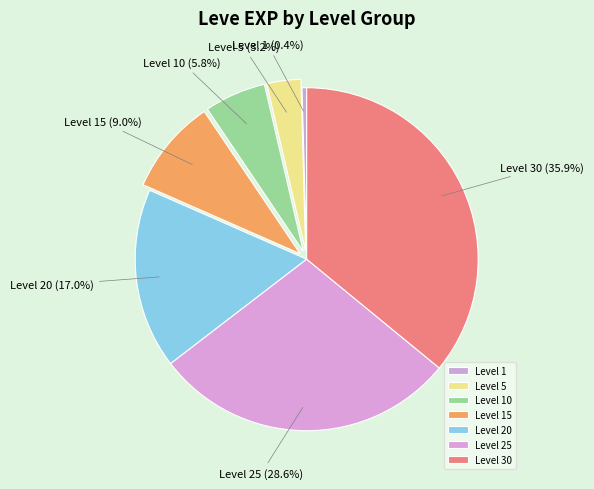

Is there a majority slice in this chart?

No